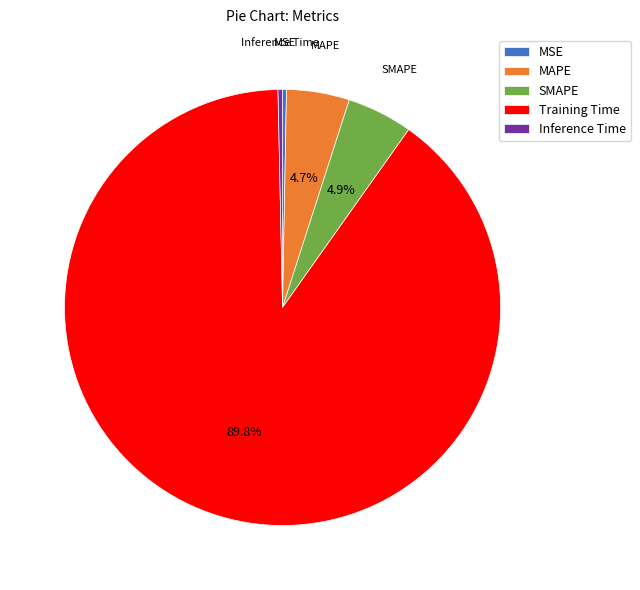

Do Training Time and Inference Time together represent more than half of the pie?

Yes